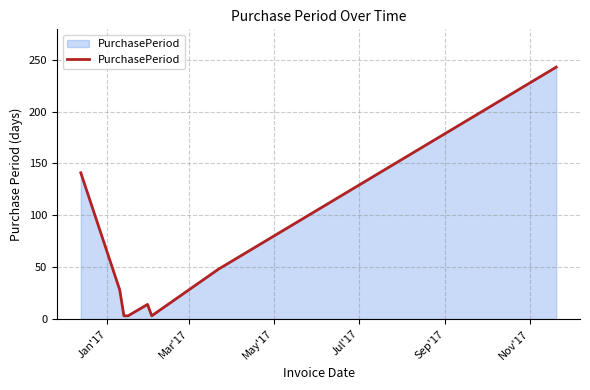

What is the maximum value shown in the chart?

243